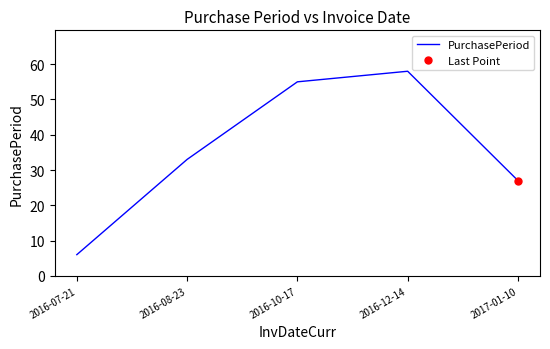

How many data points are less than 33?

2